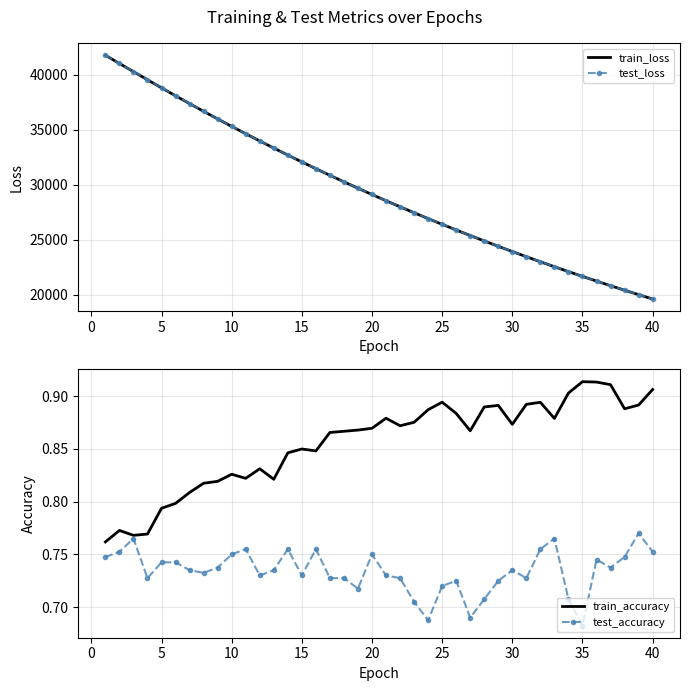

True or false: test_loss and train_accuracy intersect in this chart.

False